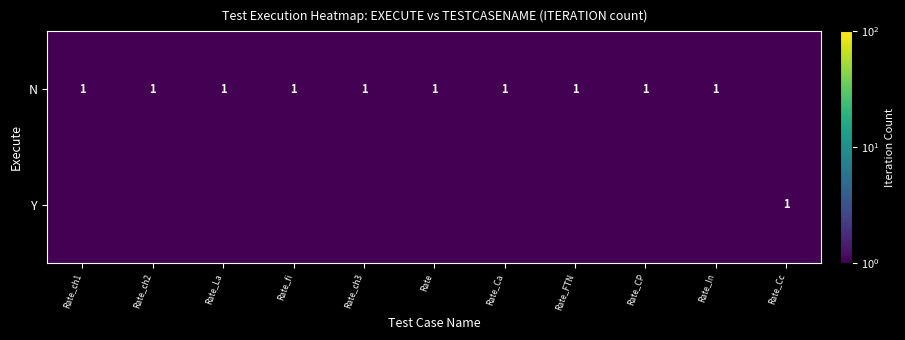

Is it true that N equals 1.0 at Rate_ch1?

True